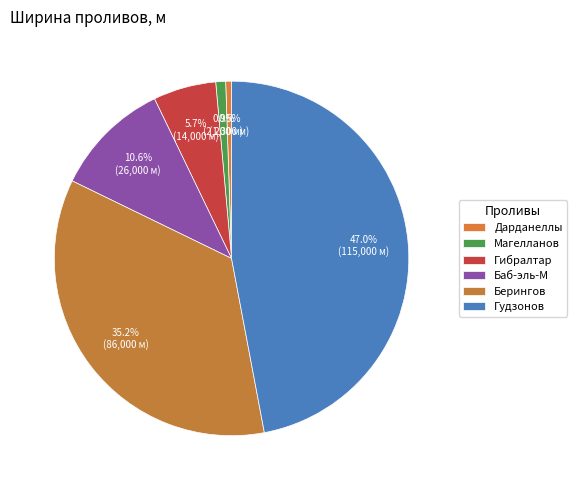

Is it true that Дарданеллы is 14% of the pie?

False